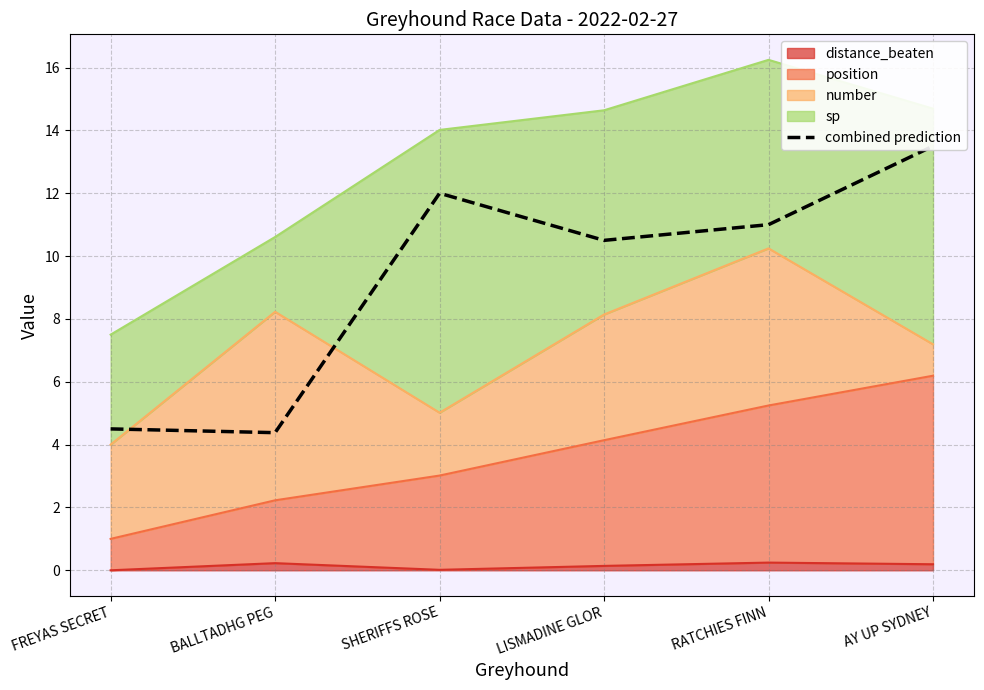

Reading right to left, what are all the values shown in this chart?

13.5	11.0	10.5	12.0	4.4	4.5